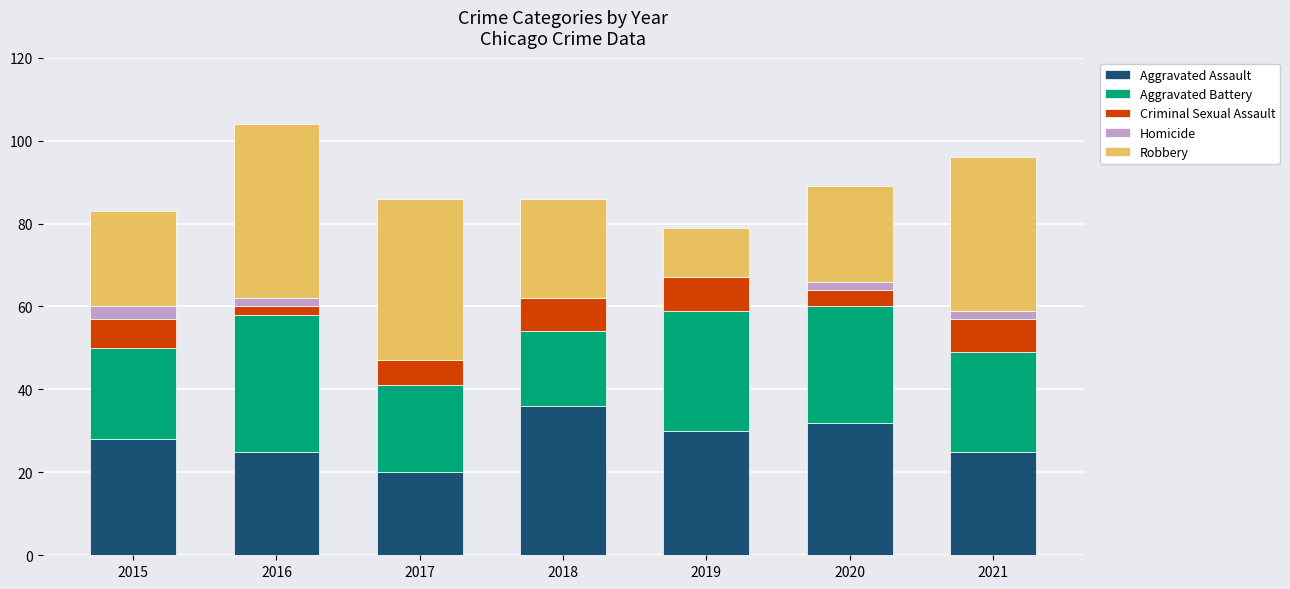

What is the total value across all series at 2015?

83